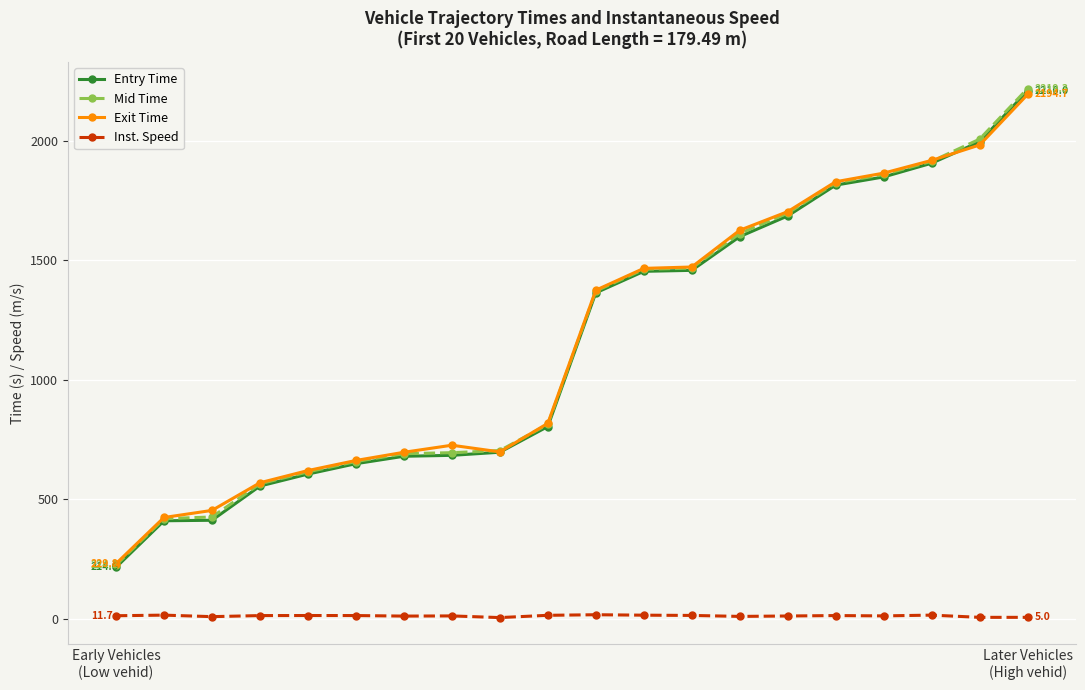

Which series has the largest range (max minus min)?

Entry Time